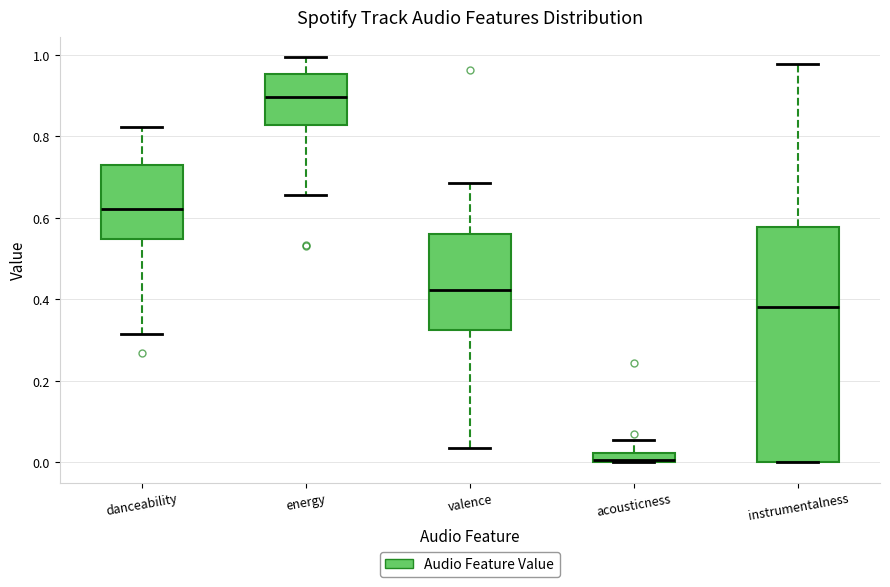

Which box has the highest median line?

energy